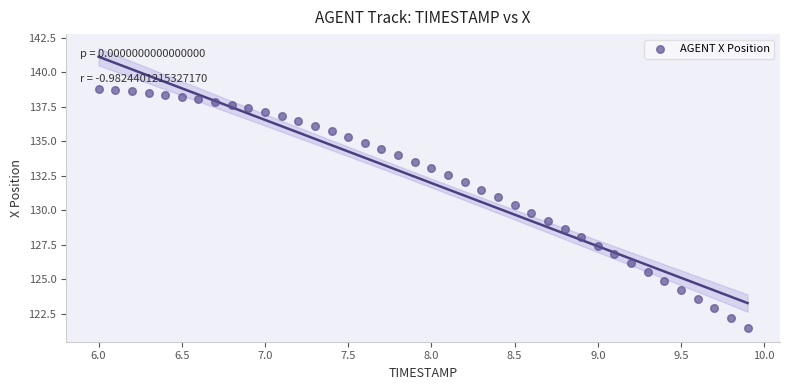

What is the range of X values (max minus min)?

3.9